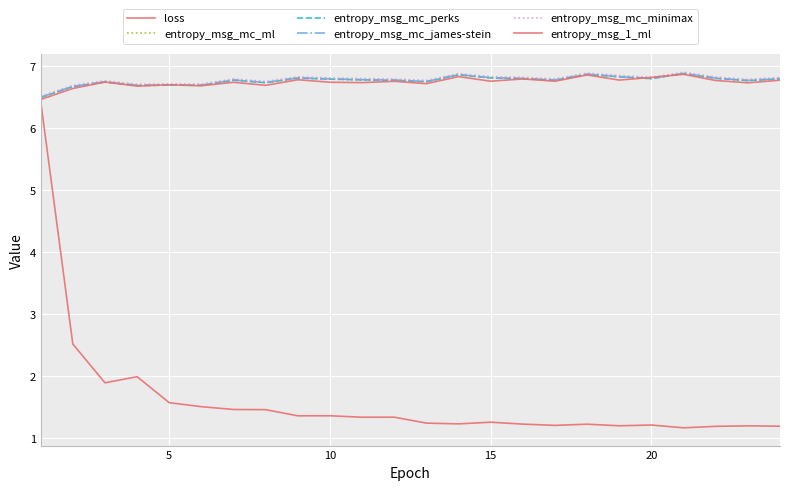

True or false: loss and entropy_msg_mc_perks intersect in this chart.

False